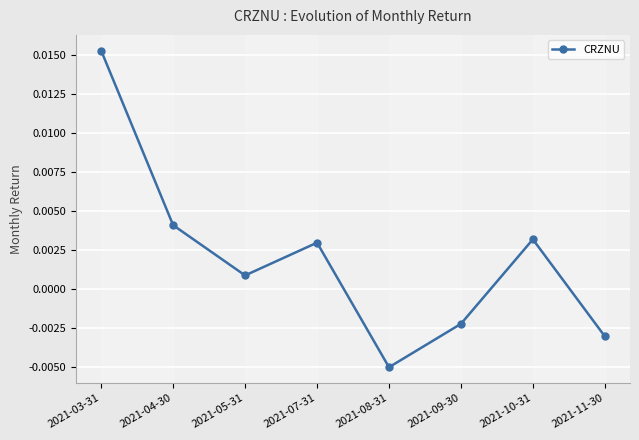

Rank the categories by value from lowest to highest.

2021-08-31, 2021-11-30, 2021-09-30, 2021-05-31, 2021-07-31, 2021-10-31, 2021-04-30, 2021-03-31